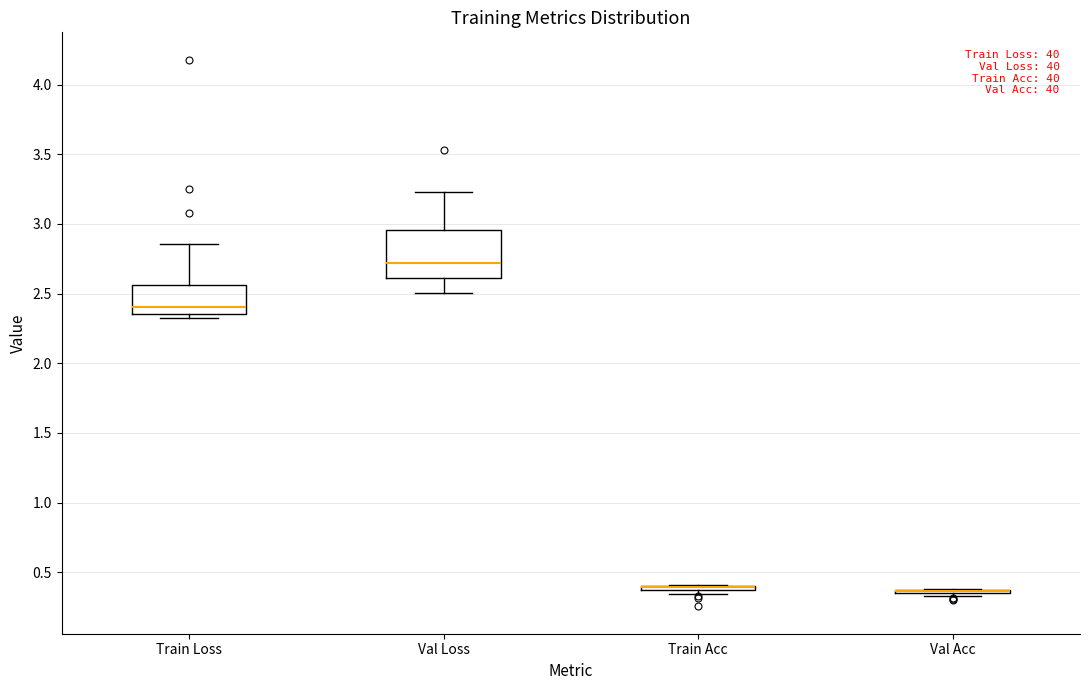

Reading left to right, transcribe this box plot: for each box, give where its median line is, the range the box spans, and where its two whiskers end, as read against the y-axis. The values are not printed on the chart, so give them approximately, as read against the axis.

Train Loss: median 2.40, box 2.35 to 2.55, whiskers 2.30 to 2.85
Val Loss: median 2.70, box 2.60 to 2.95, whiskers 2.50 to 3.25
Train Acc: box collapsed to a line at 0.40, whiskers 0.35 to 0.40
Val Acc: box collapsed to a line at 0.35, whiskers 0.35 to 0.40